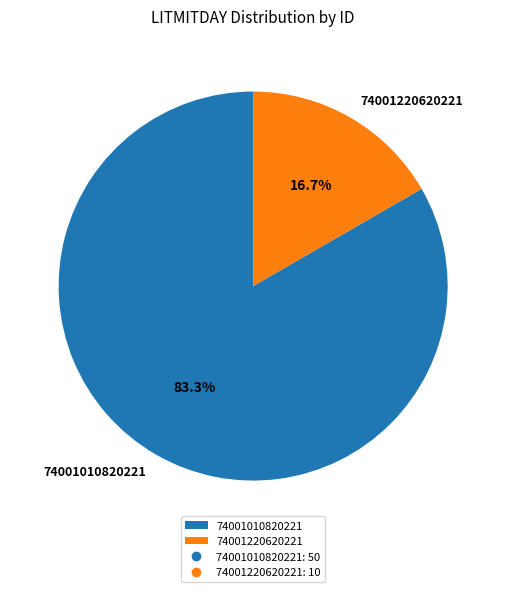

How many slices are in this pie chart?

2